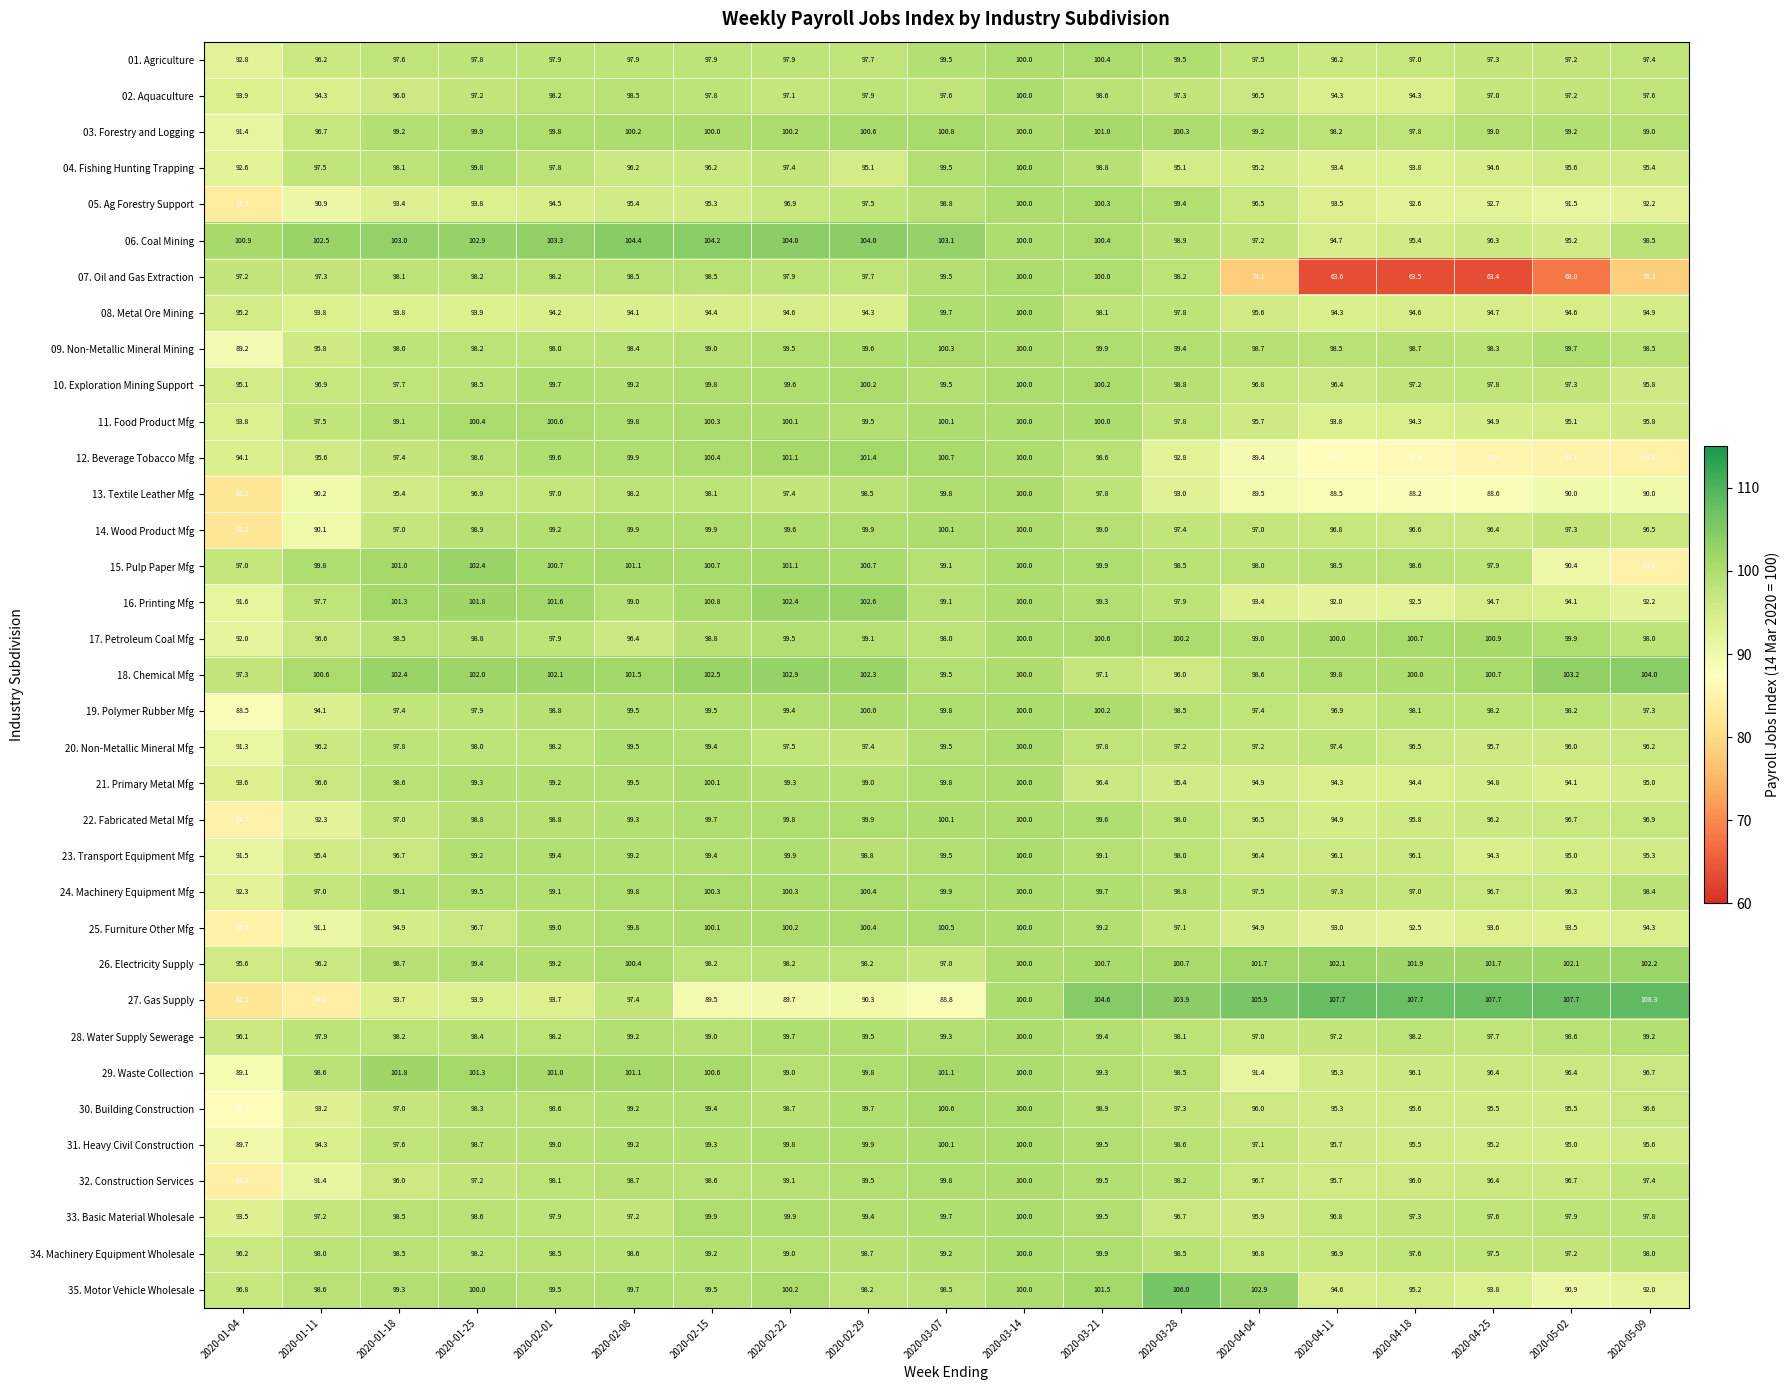

What is the difference between the highest and lowest values at 2020-02-22?

14.3